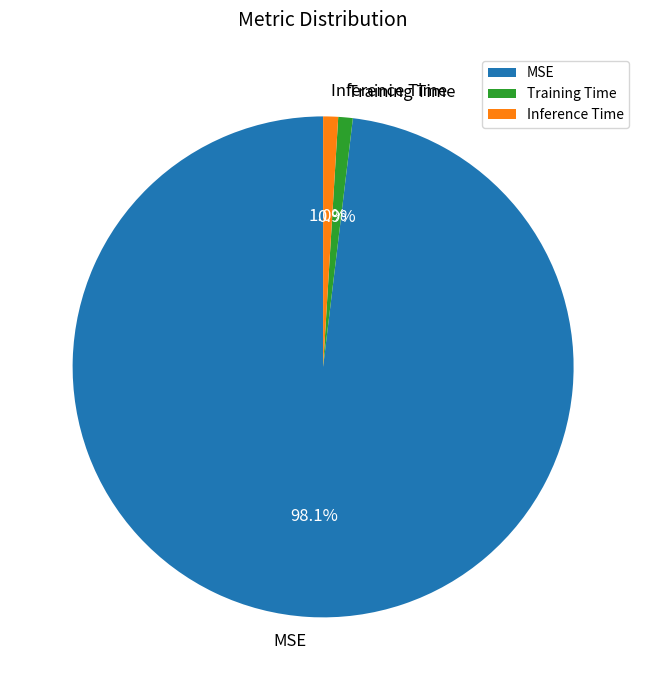

Which category has the biggest portion of the pie?

MSE